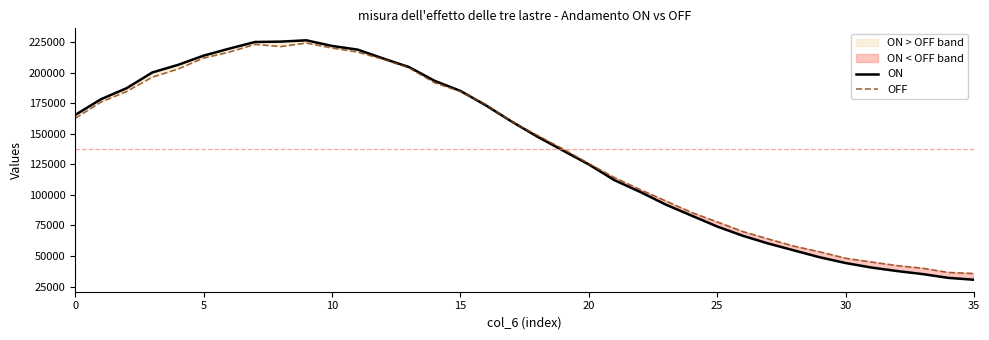

Count the number of data series in this chart.

2